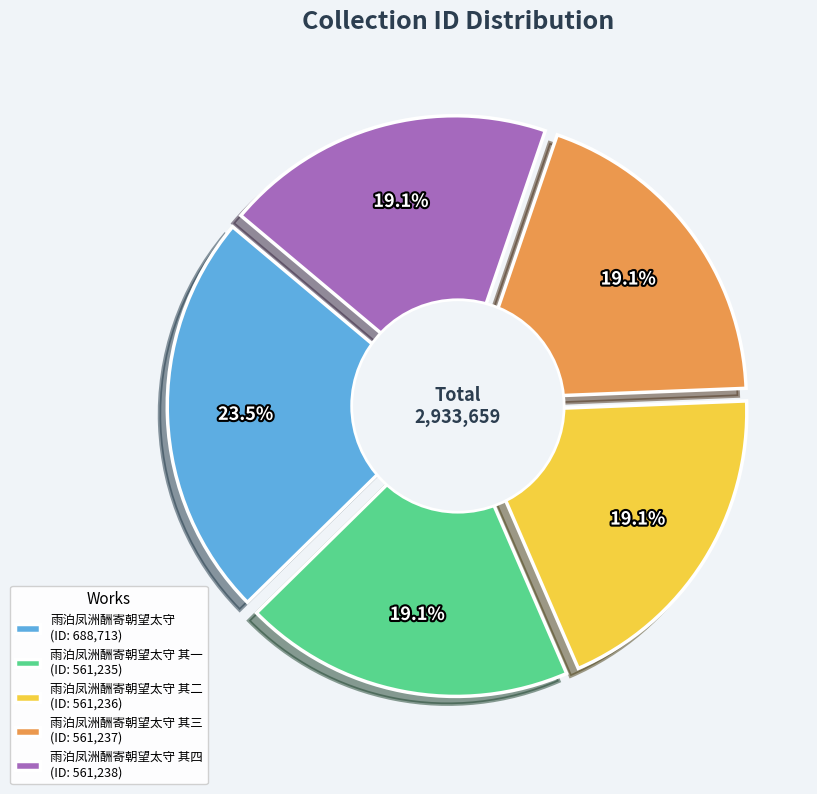

What percentage is NOT represented by 雨泊凤洲酬寄朝望太守 其三?

80.9%